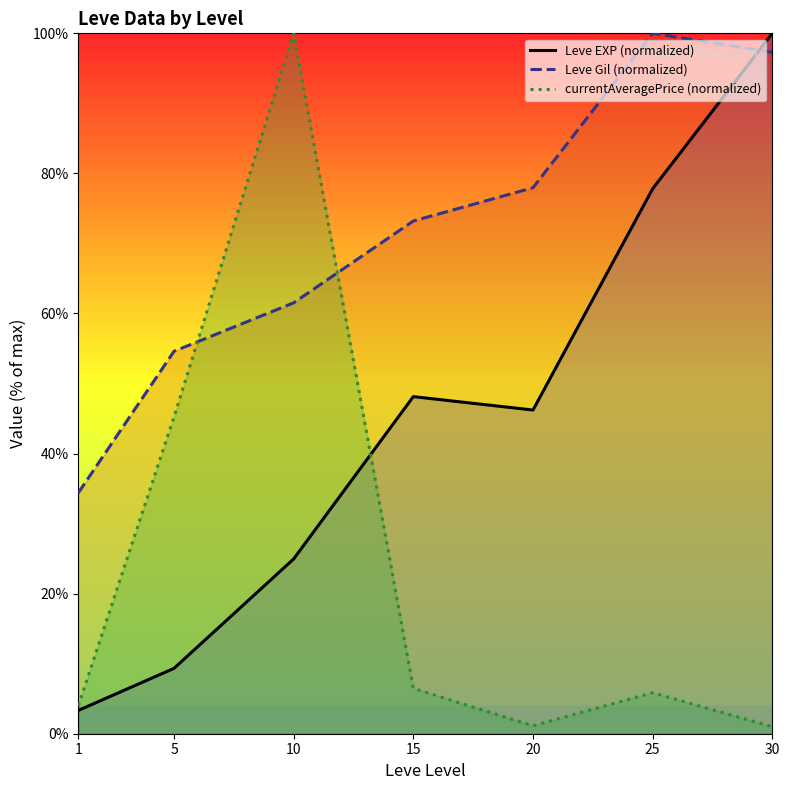

At which category is the sum across all series the highest?

30